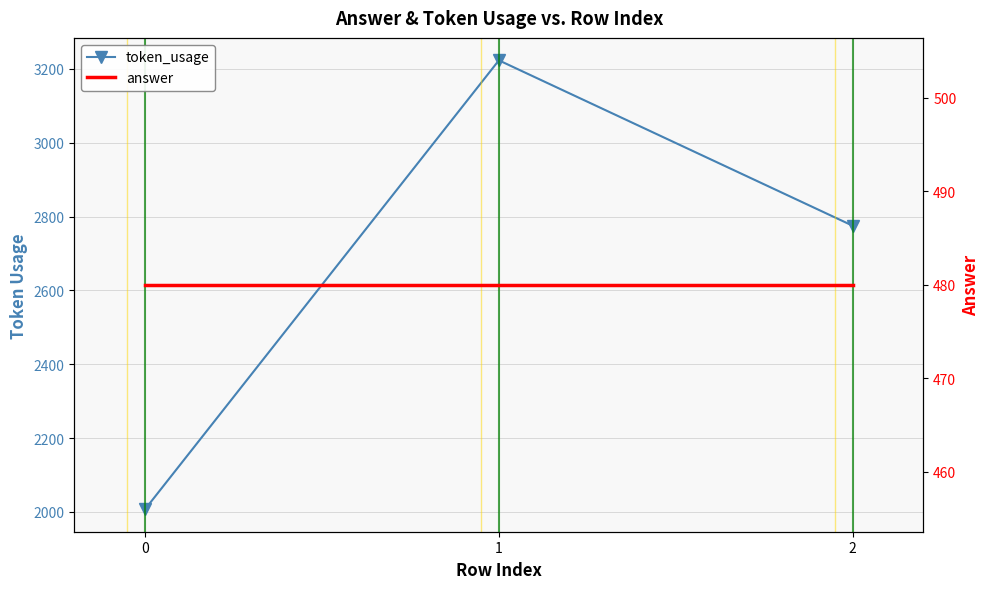

How many lines are shown in the chart?

2